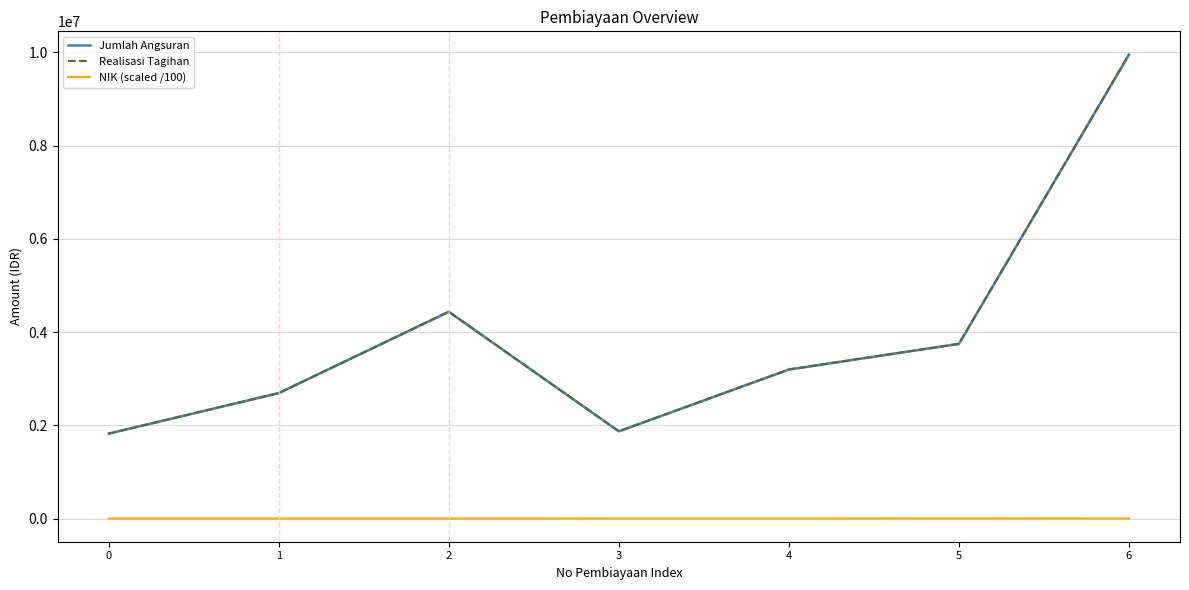

In Jumlah Angsuran, how many points are lower than both neighbors (excluding endpoints)?

1